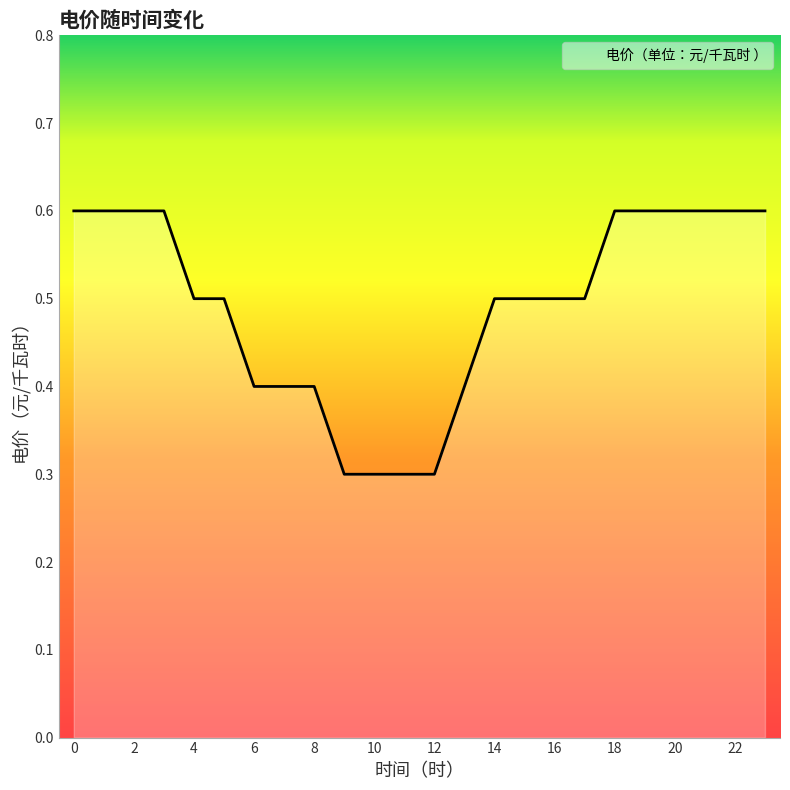

What is the difference between the maximum and minimum values?

0.3